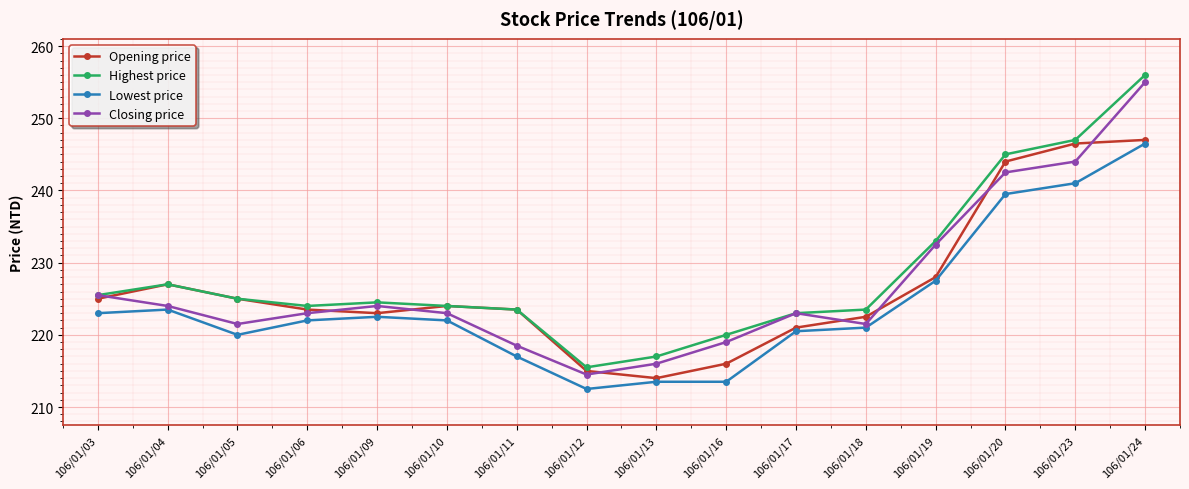

How many lines are shown in the chart?

4